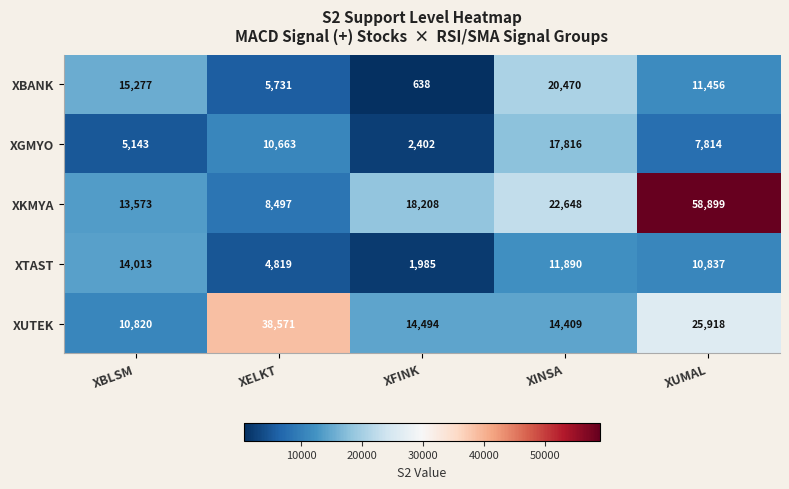

What is the difference between the XTAST values at XINSA and XUMAL?

1053